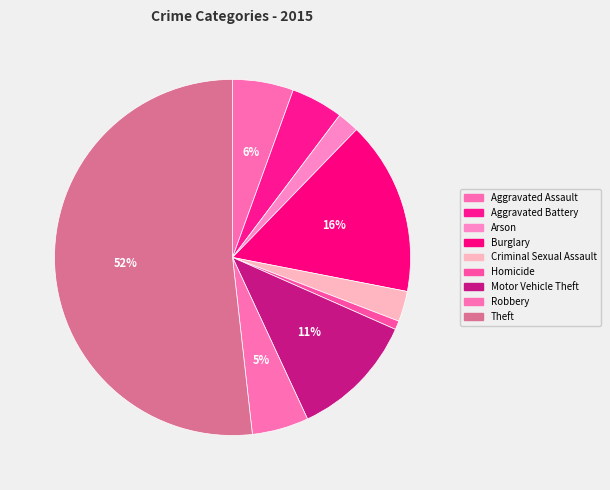

How many segments does this pie chart have?

9